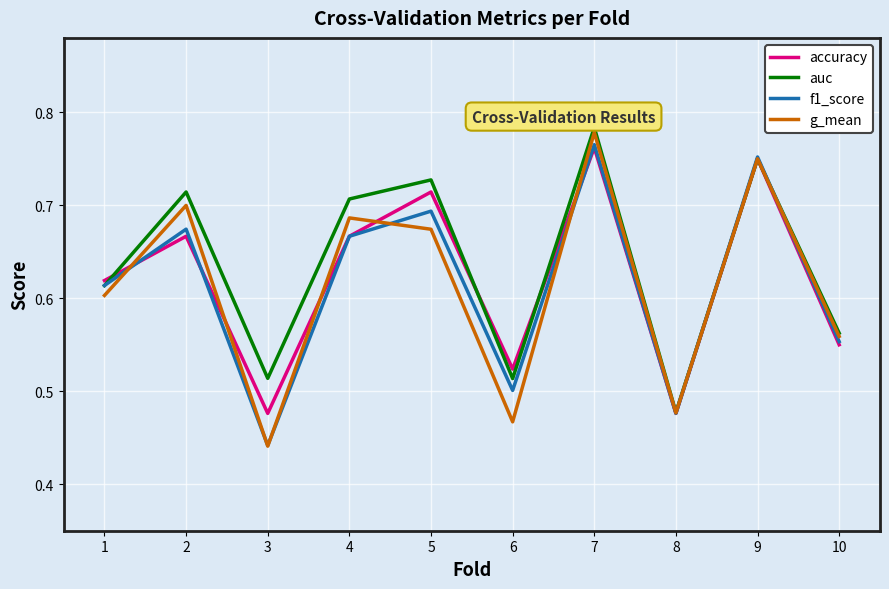

Which series has the largest range (max minus min)?

g_mean